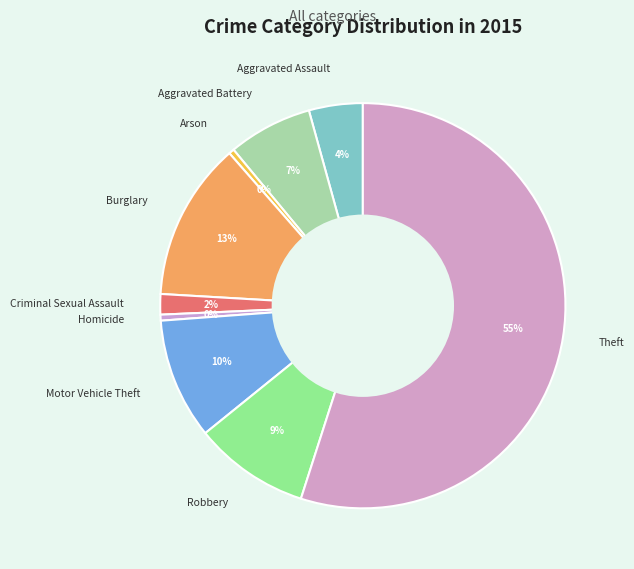

Is there a majority slice in this chart?

Yes